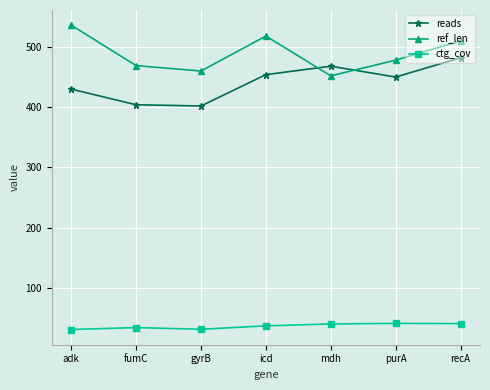

At which label does ref_len first exceed 478?

adk